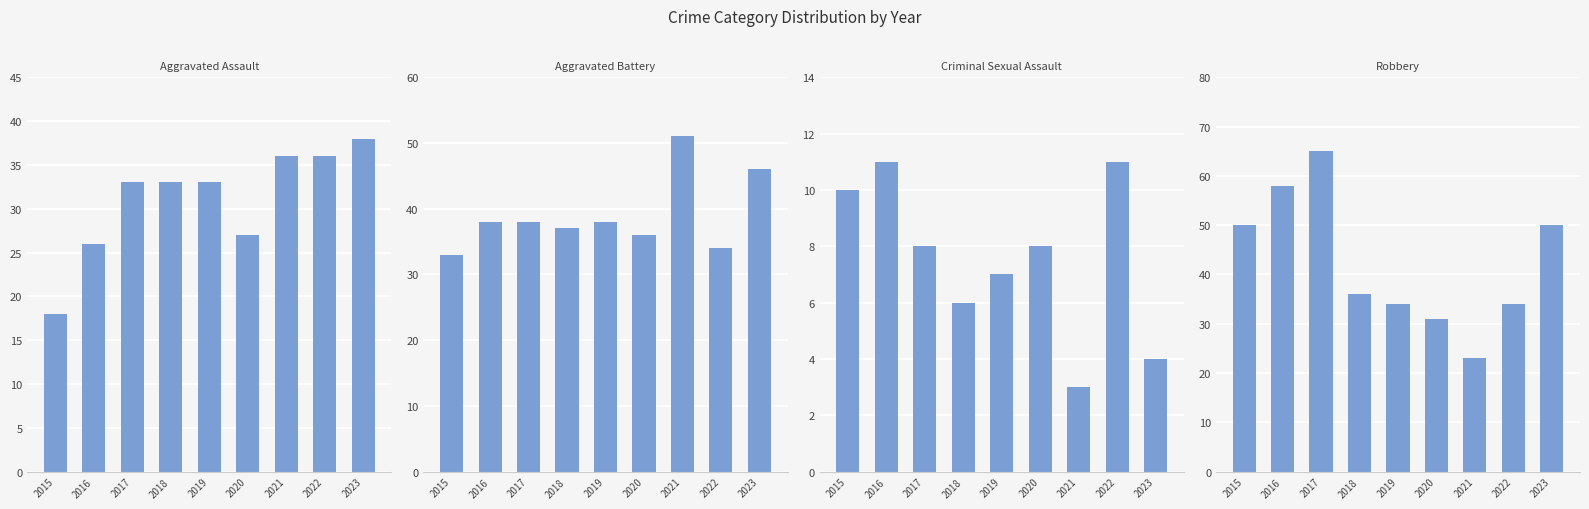

List the series in order of their peak value, highest first.

Robbery, Aggravated Battery, Aggravated Assault, Criminal Sexual Assault